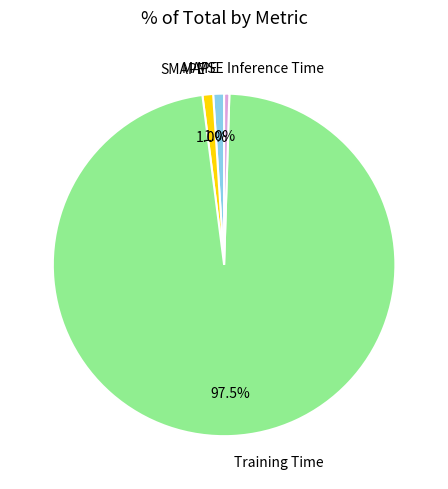

What is the largest slice in the pie chart?

Training Time